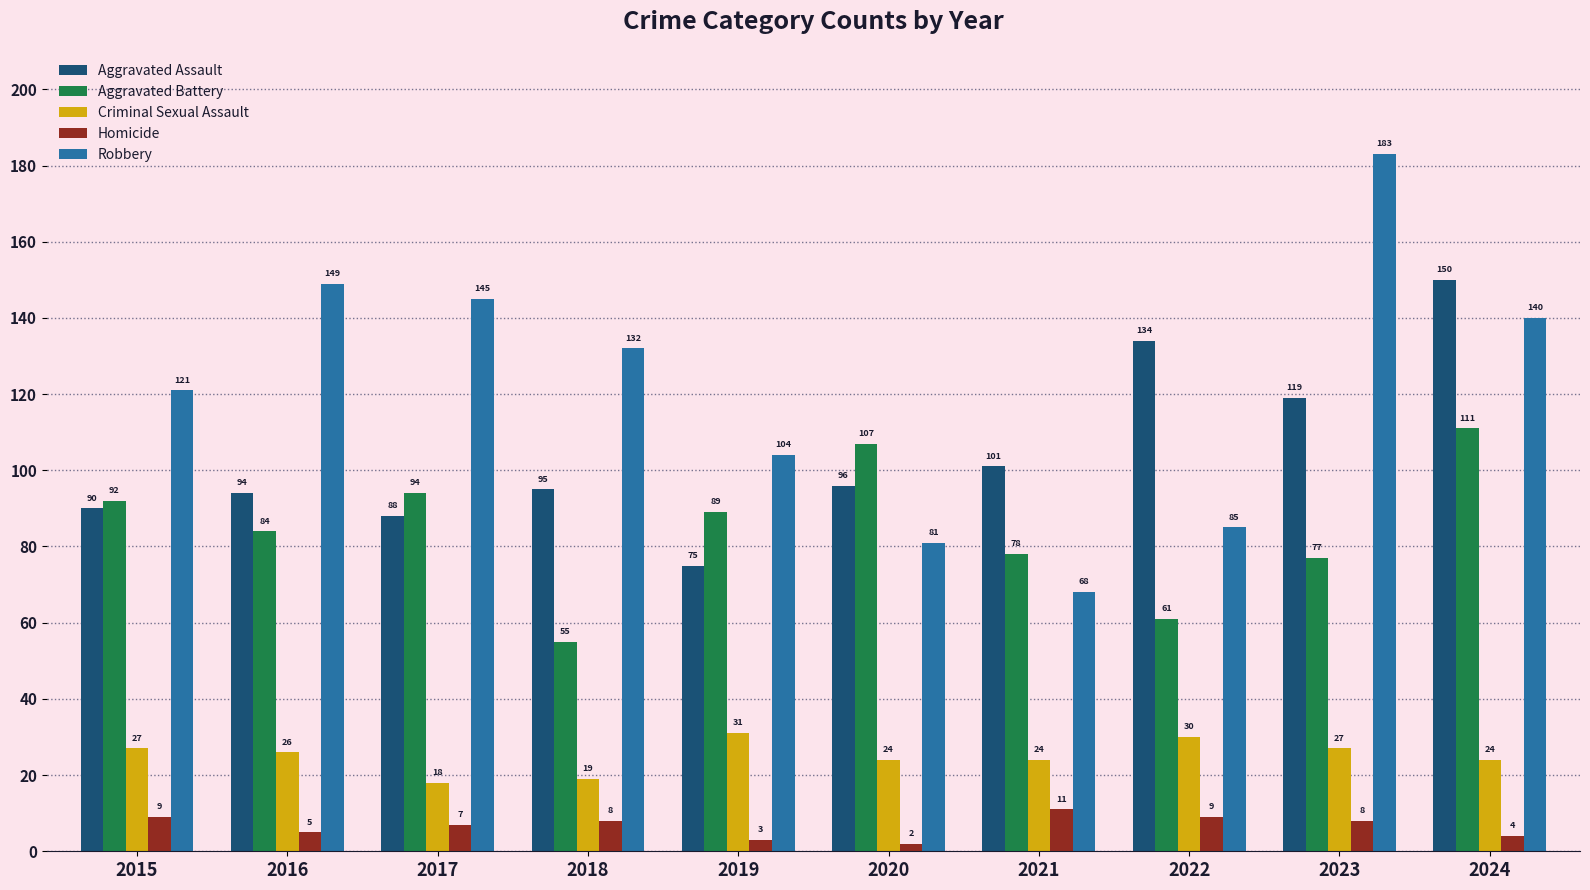

Where is Aggravated Battery nearest to the value 83?

2016